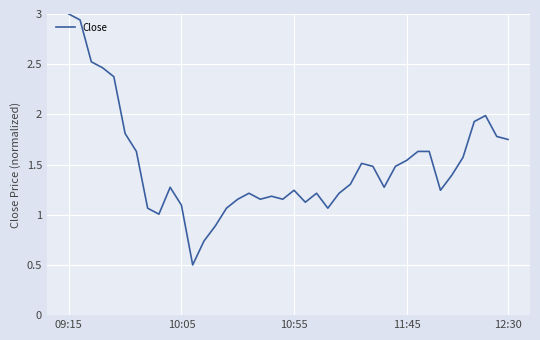

What is the smallest value displayed?

0.5